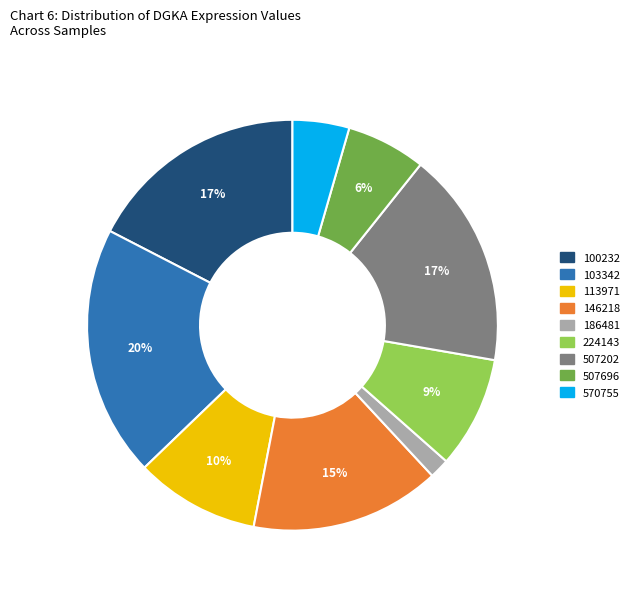

Is there a majority slice in this chart?

No